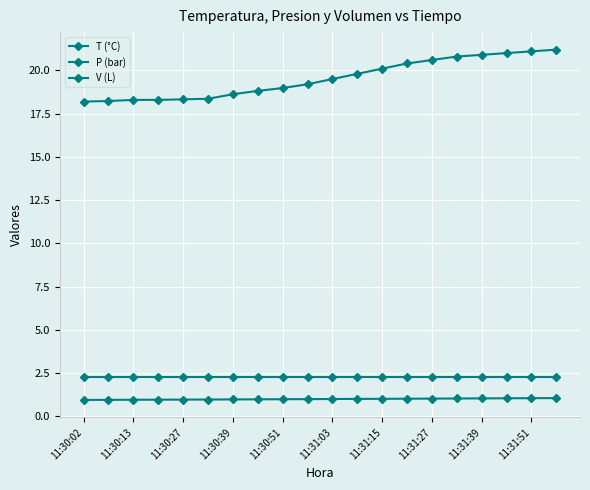

How many series are shown in this chart?

3